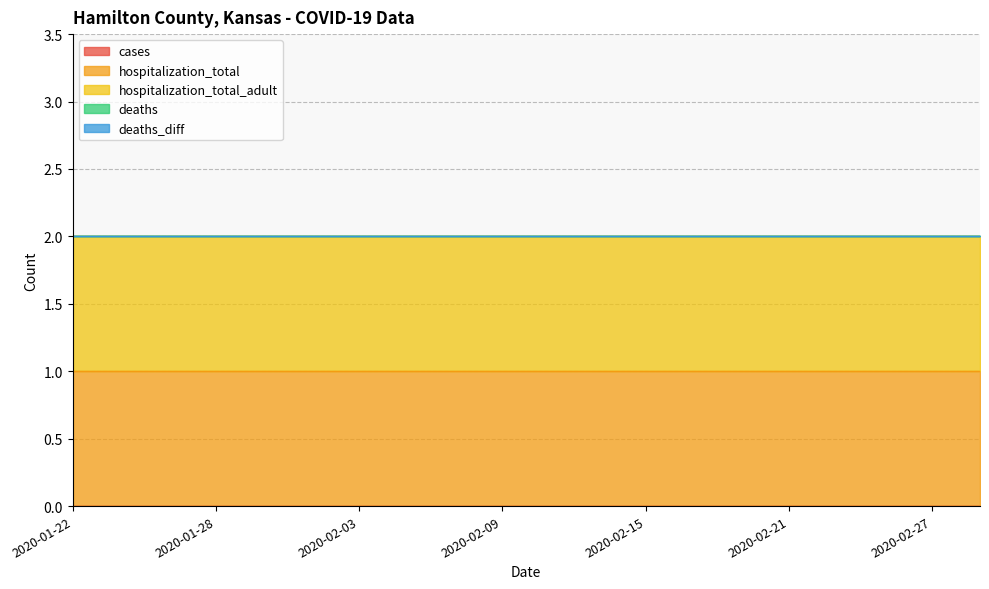

True or false: deaths_diff has more than 1 points higher than both neighbors.

False